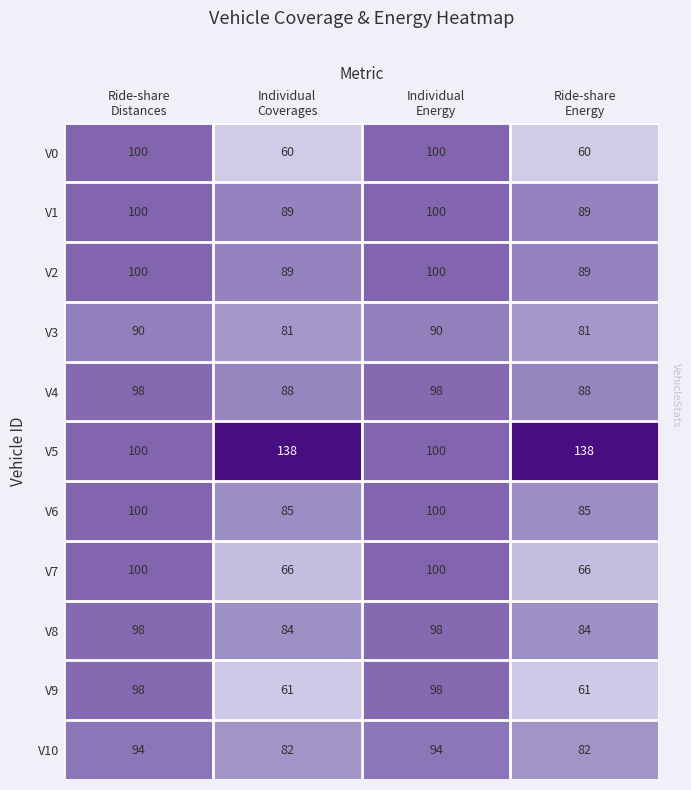

What is the difference between the maximum and second lowest values in the V5 series?

38